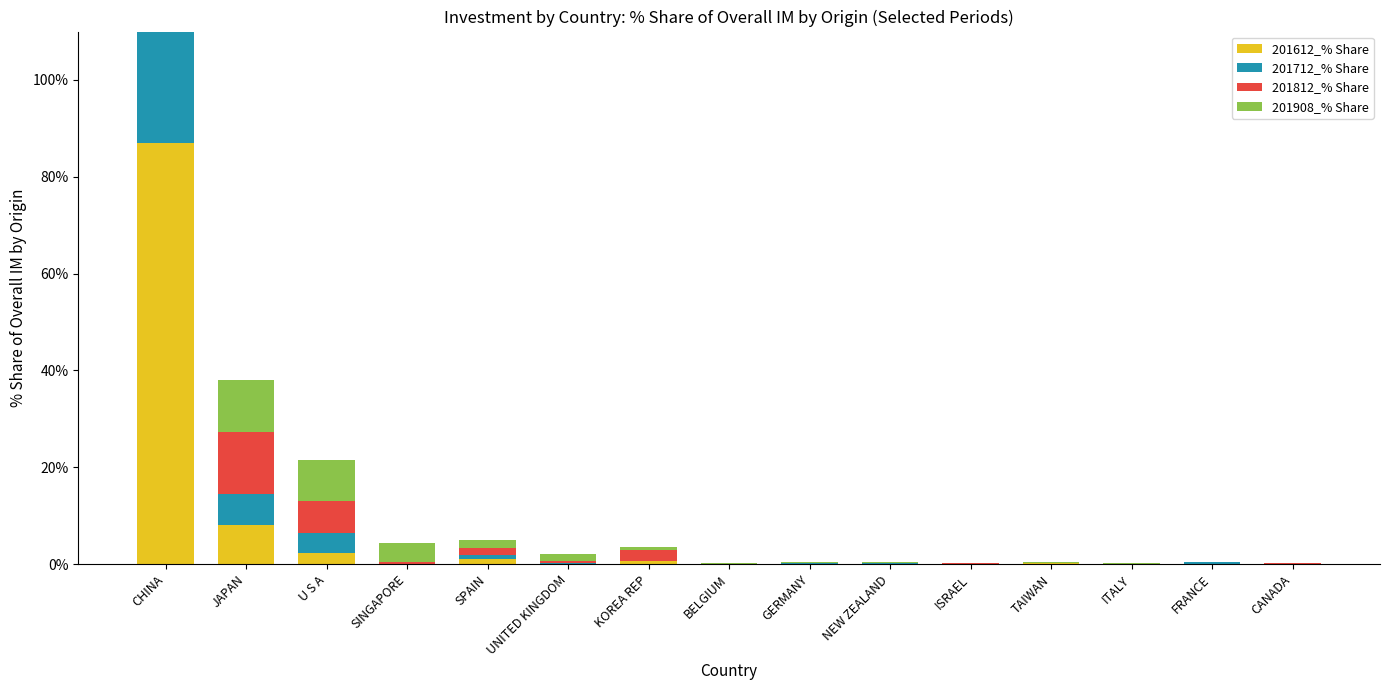

What position from the right is U S A?

13